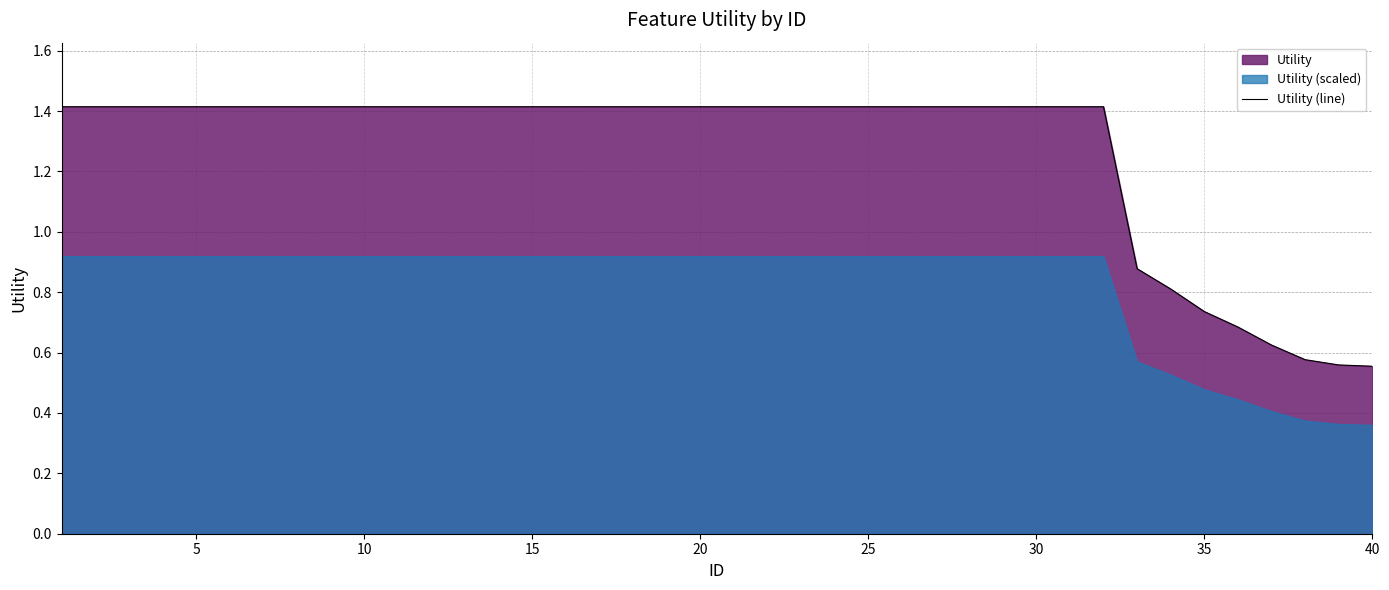

What is the highest value of the Utility (line) series?

1.4